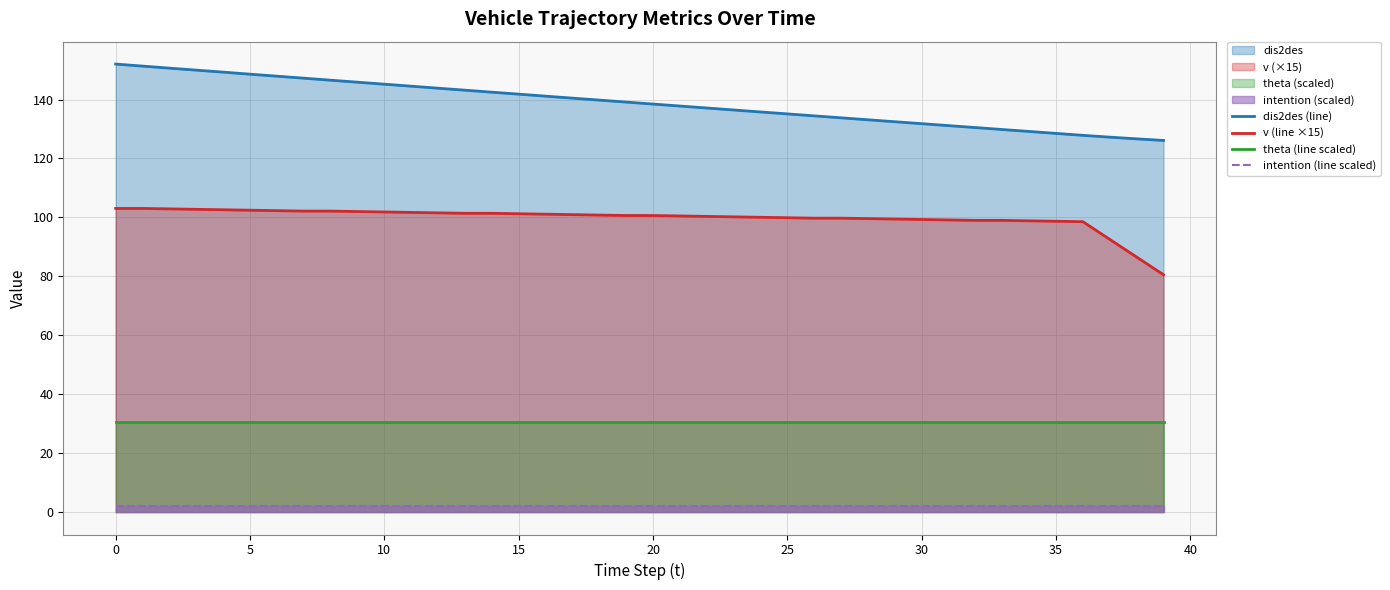

Rank the series at 33 from lowest to highest value.

intention (line scaled), theta (line scaled), v (line ×15), dis2des (line)